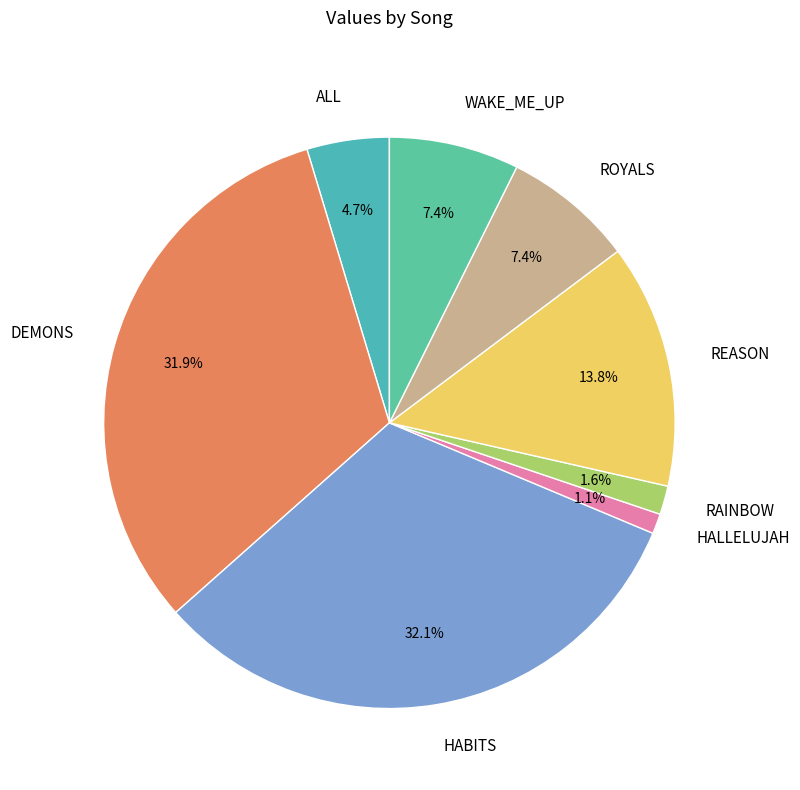

What portion of the pie excludes HALLELUJAH?

98.9%